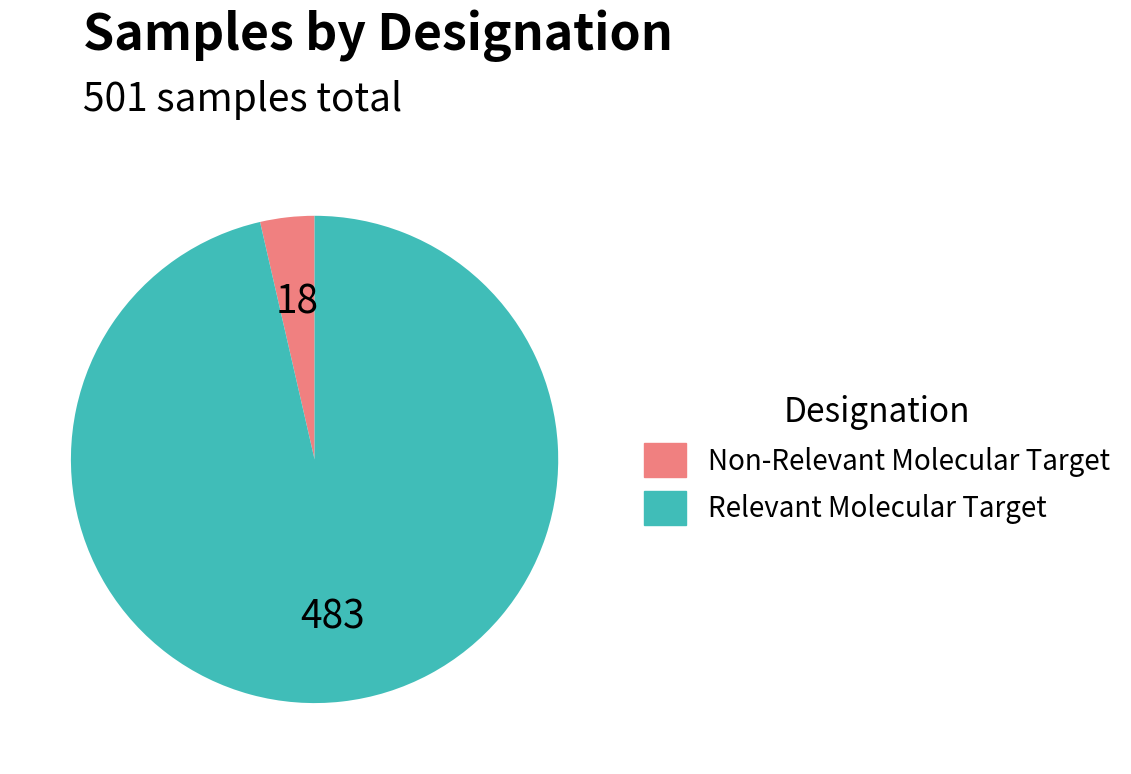

Does Relevant Molecular Target represent more than half of the total?

Yes